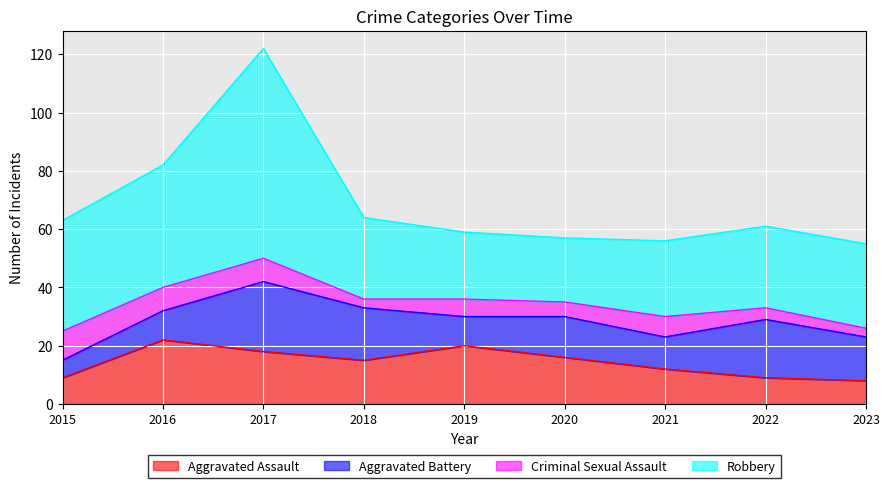

List the labels in order of Criminal Sexual Assault value, largest first.

2015, 2016, 2017, 2021, 2019, 2020, 2022, 2018, 2023